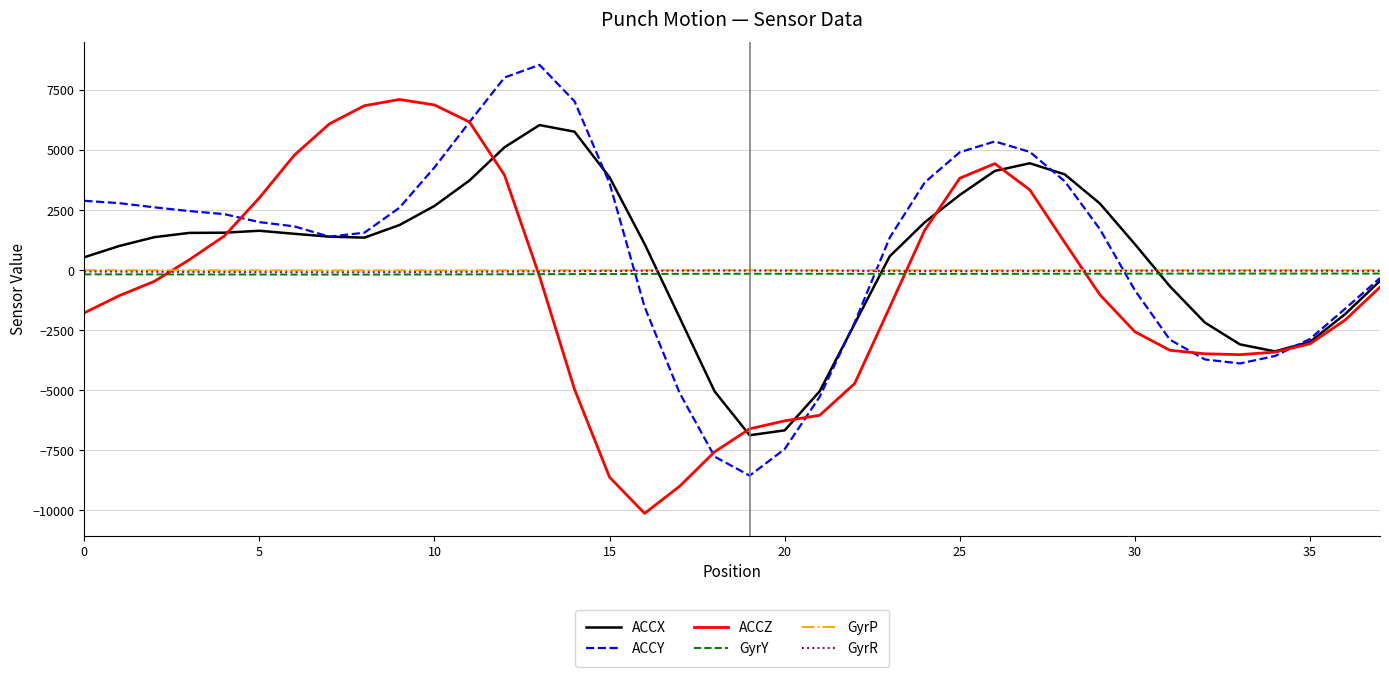

What are all the series names shown in the legend?

ACCX, ACCY, ACCZ, GyrY, GyrP, GyrR